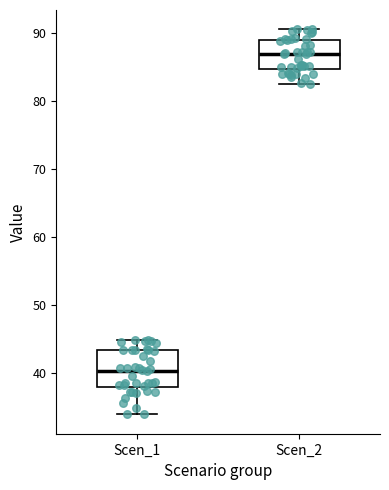

Which box's median line is the highest?

Scen_2